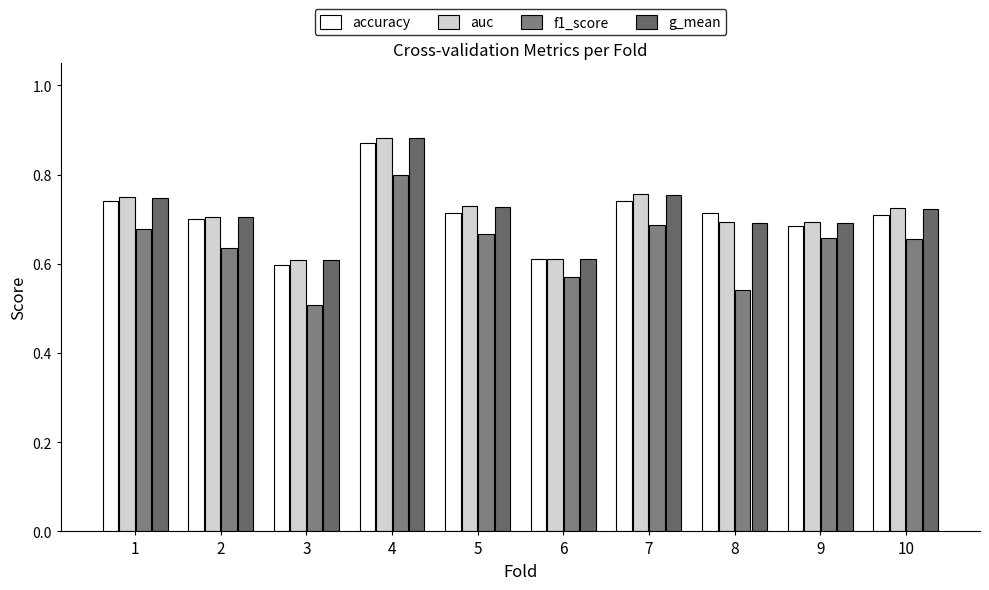

How many bars are there in each group?

4